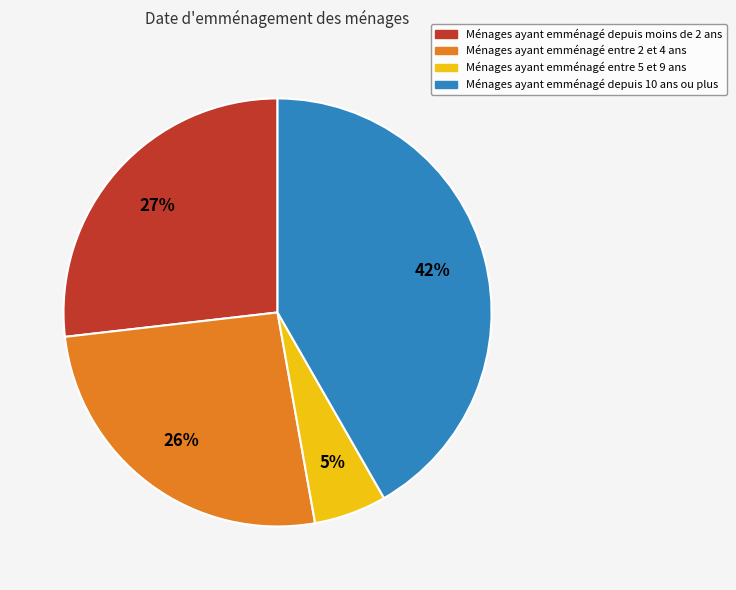

How many slices are in this pie chart?

4